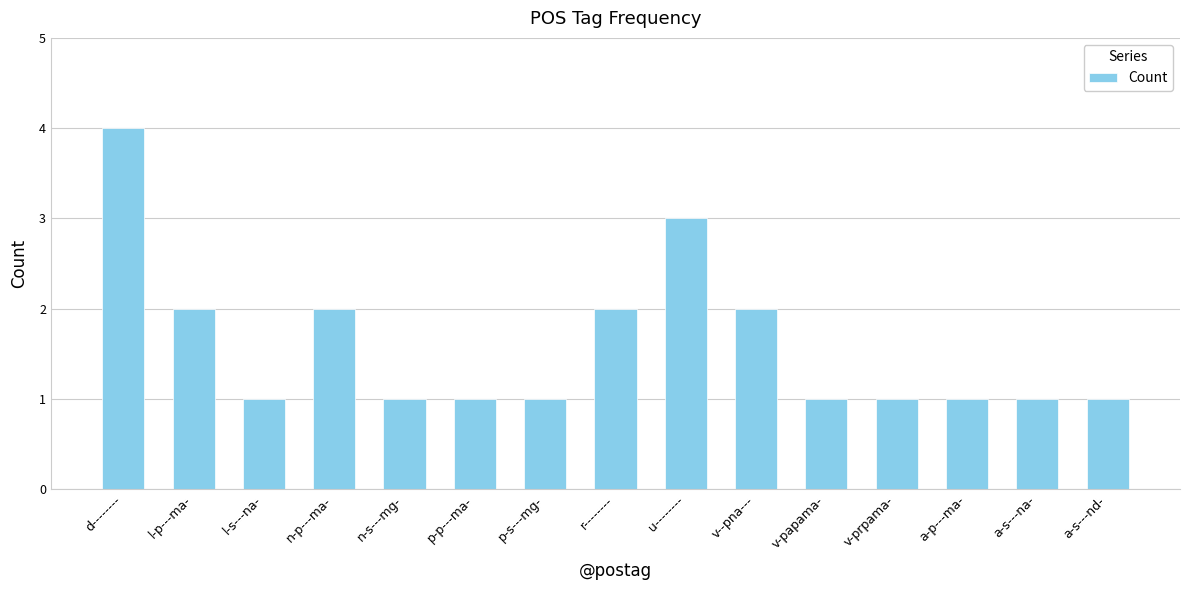

Which label corresponds to the largest value in the chart?

d--------